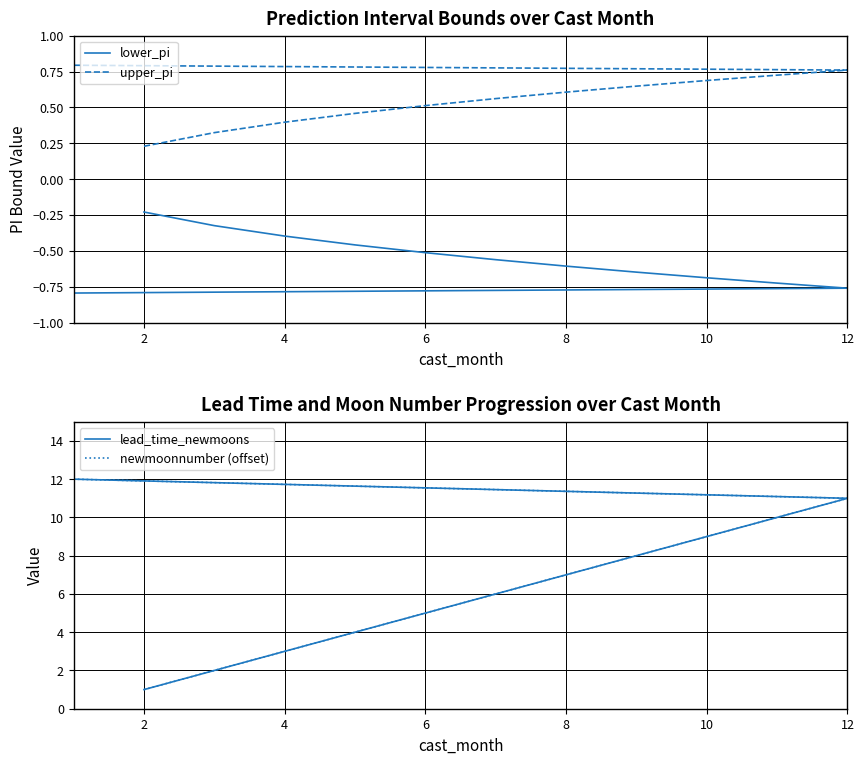

Does the chart display data point markers on the line(s)?

No